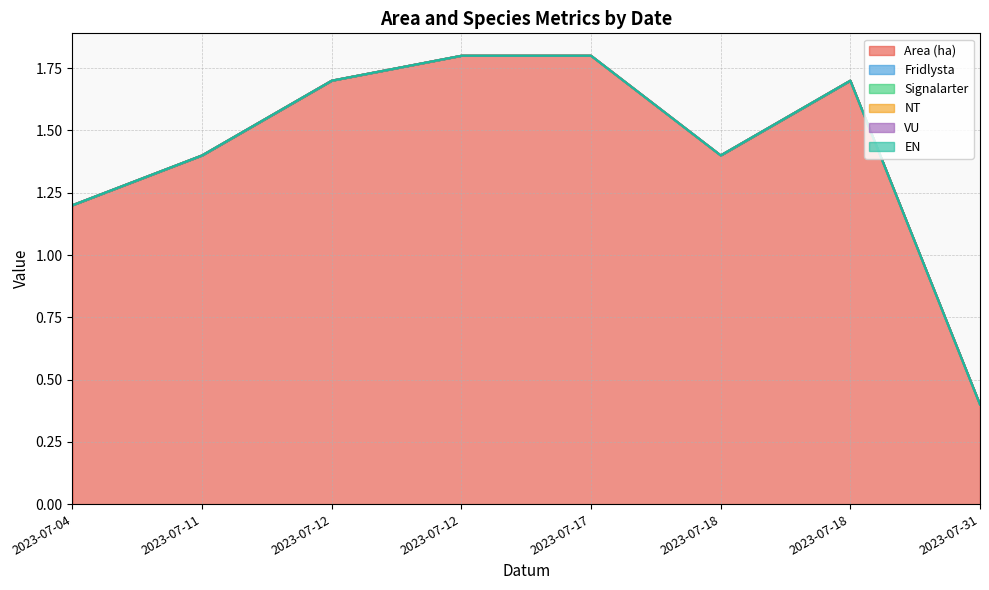

Reading left to right, list all the values displayed in this chart.

Area (ha): 2023-07-04=1.2	2023-07-11=1.4	2023-07-12=1.7	2023-07-12=1.8	2023-07-17=1.8	2023-07-18=1.4	2023-07-18=1.7	2023-07-31=0.4
Fridlysta: 2023-07-04=0.0	2023-07-11=0.0	2023-07-12=0.0	2023-07-12=0.0	2023-07-17=0.0	2023-07-18=0.0	2023-07-18=0.0	2023-07-31=0.0
Signalarter: 2023-07-04=0.0	2023-07-11=0.0	2023-07-12=0.0	2023-07-12=0.0	2023-07-17=0.0	2023-07-18=0.0	2023-07-18=0.0	2023-07-31=0.0
NT: 2023-07-04=0.0	2023-07-11=0.0	2023-07-12=0.0	2023-07-12=0.0	2023-07-17=0.0	2023-07-18=0.0	2023-07-18=0.0	2023-07-31=0.0
VU: 2023-07-04=0.0	2023-07-11=0.0	2023-07-12=0.0	2023-07-12=0.0	2023-07-17=0.0	2023-07-18=0.0	2023-07-18=0.0	2023-07-31=0.0
EN: 2023-07-04=0.0	2023-07-11=0.0	2023-07-12=0.0	2023-07-12=0.0	2023-07-17=0.0	2023-07-18=0.0	2023-07-18=0.0	2023-07-31=0.0